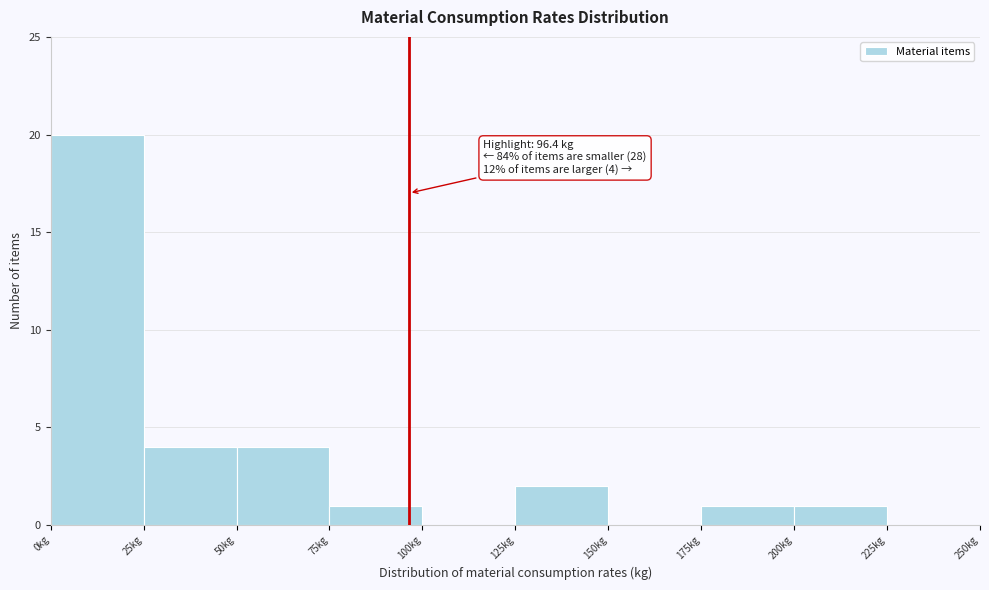

Over which range of the x-axis is the bar tallest?

0 to 25